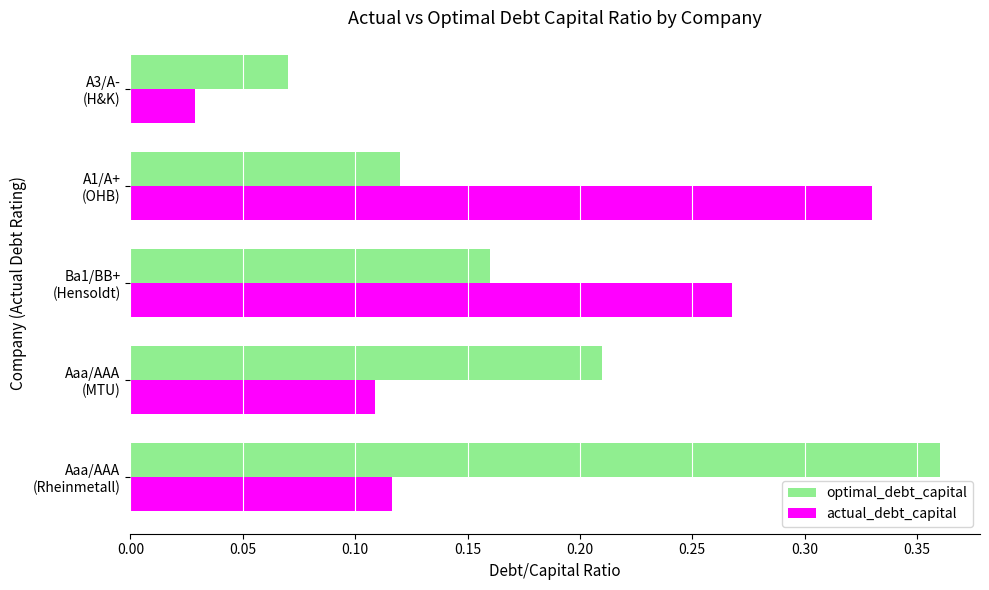

Rank the series by their maximum value, from highest to lowest.

optimal_debt_capital, actual_debt_capital